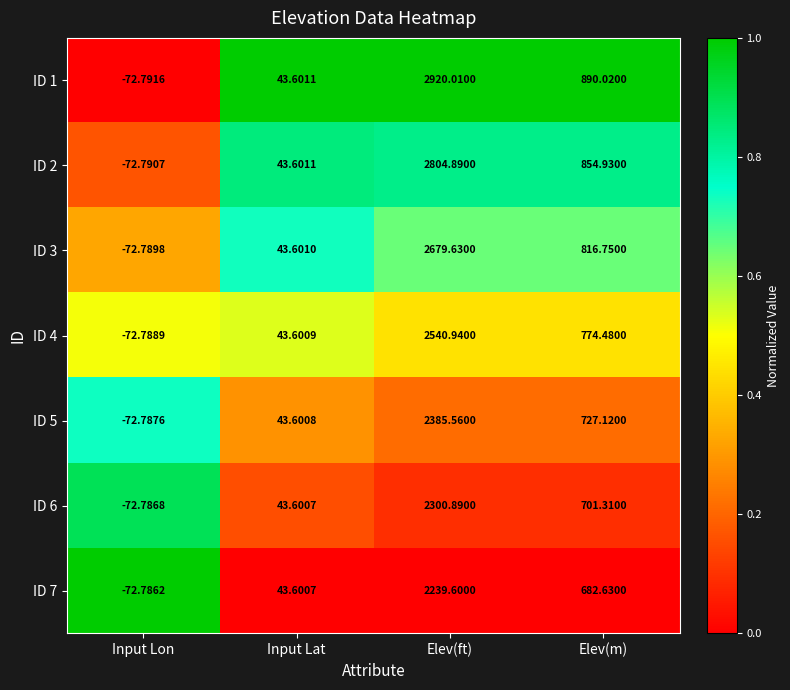

Where is ID 1 nearest to the value 1423?

Elev(m)